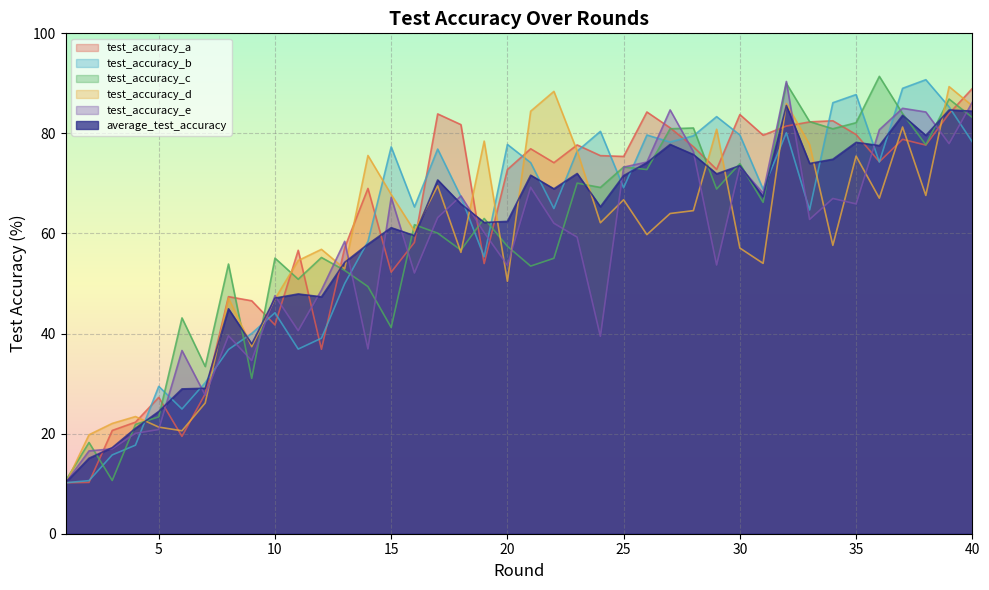

The value of test_accuracy_a at 3 is 20.6. True or false?

True